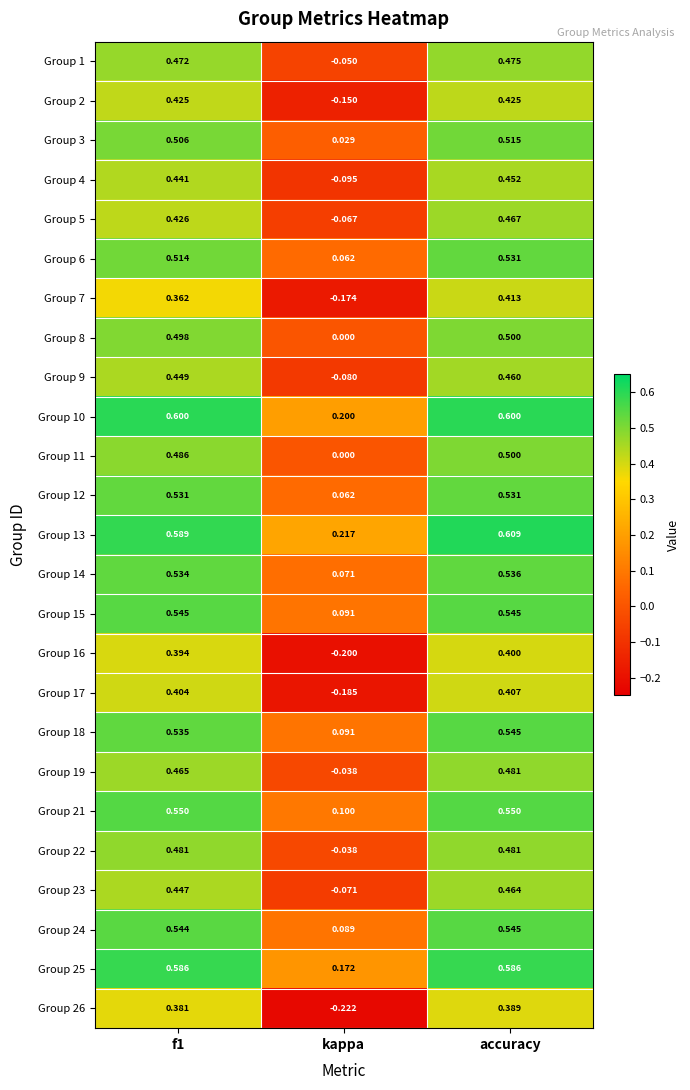

At which category is the sum across all series the highest?

accuracy